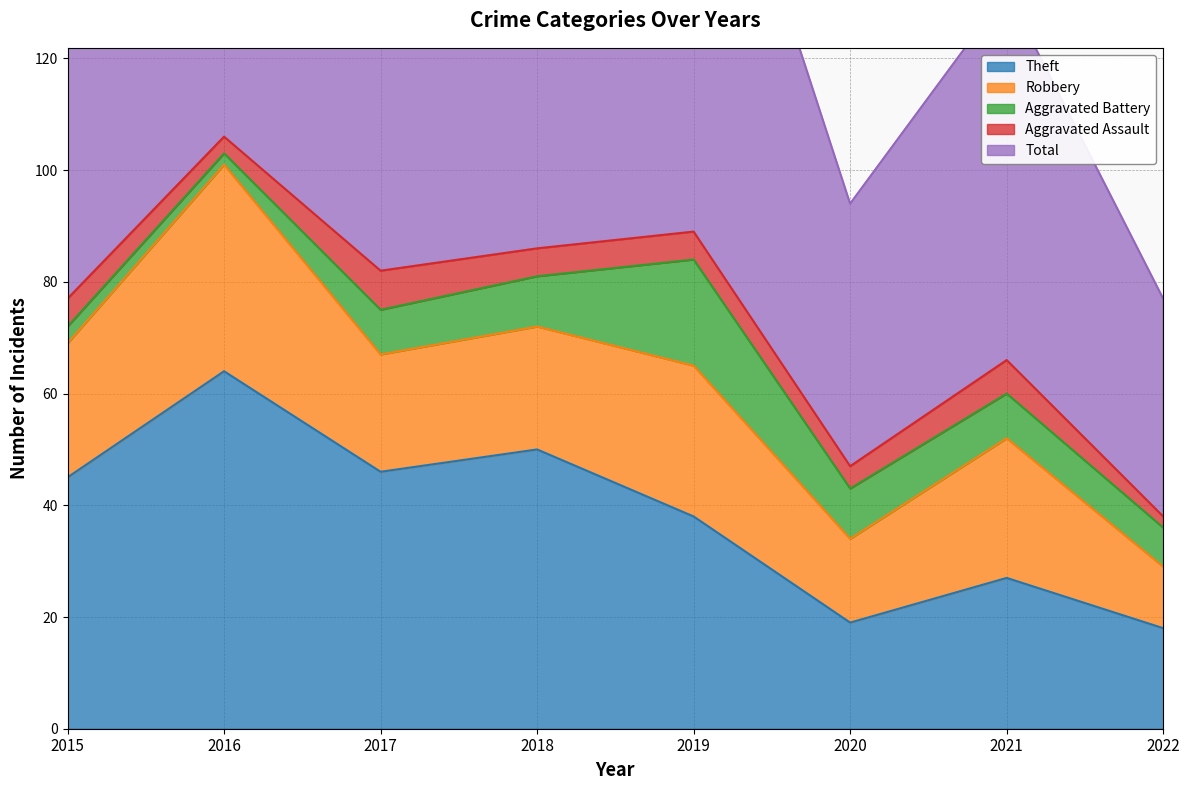

What is the average value of the Aggravated Assault series?

5